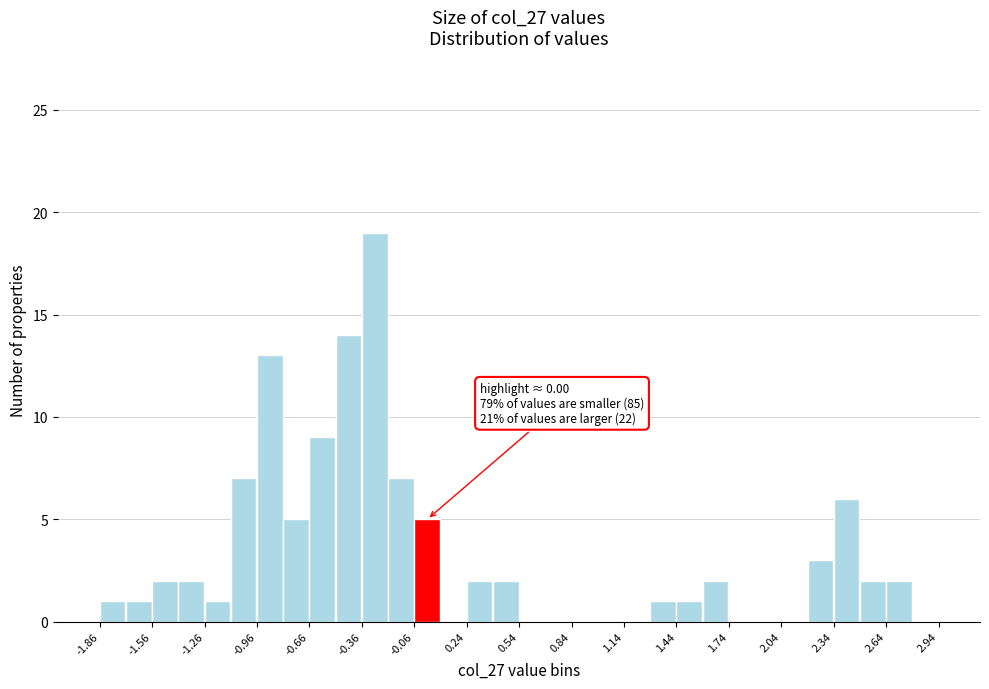

Around what value on the x-axis is the tallest bar? Give the approximate position of its centre, as read against the axis.

-0.30